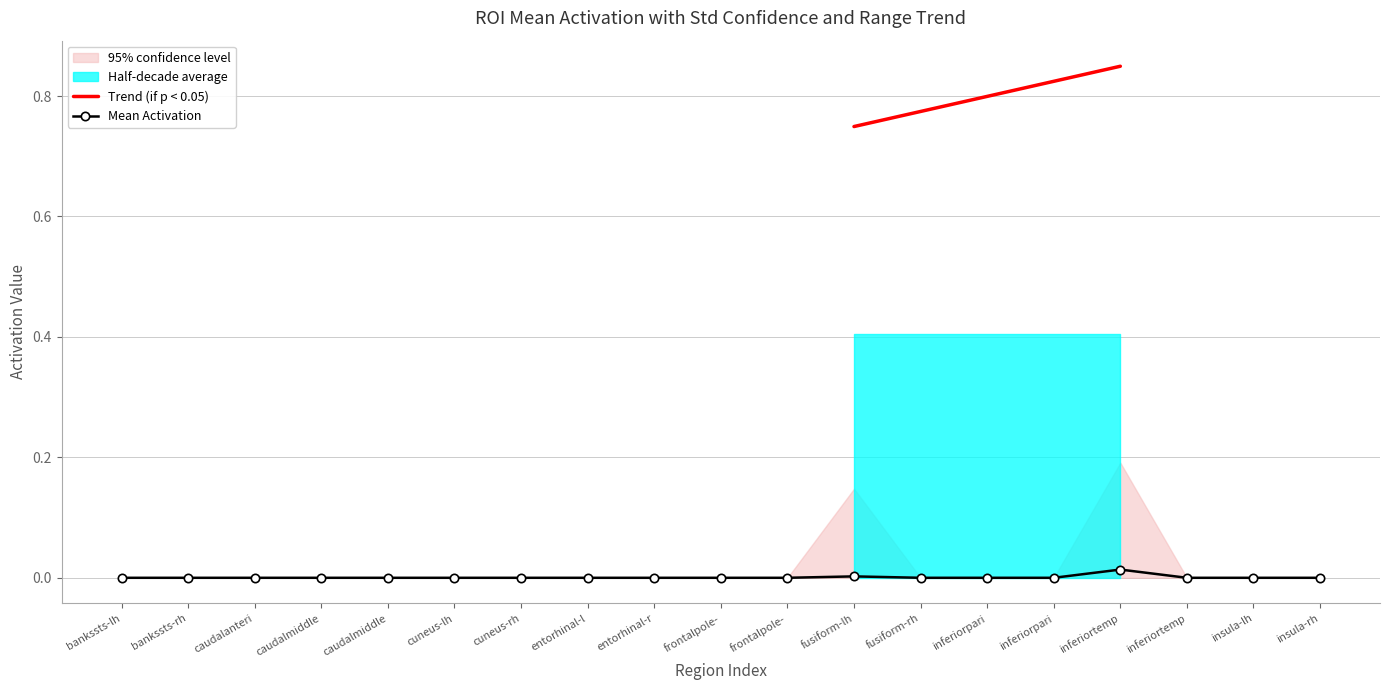

How many Range Activation values are between 0 and 1?

19